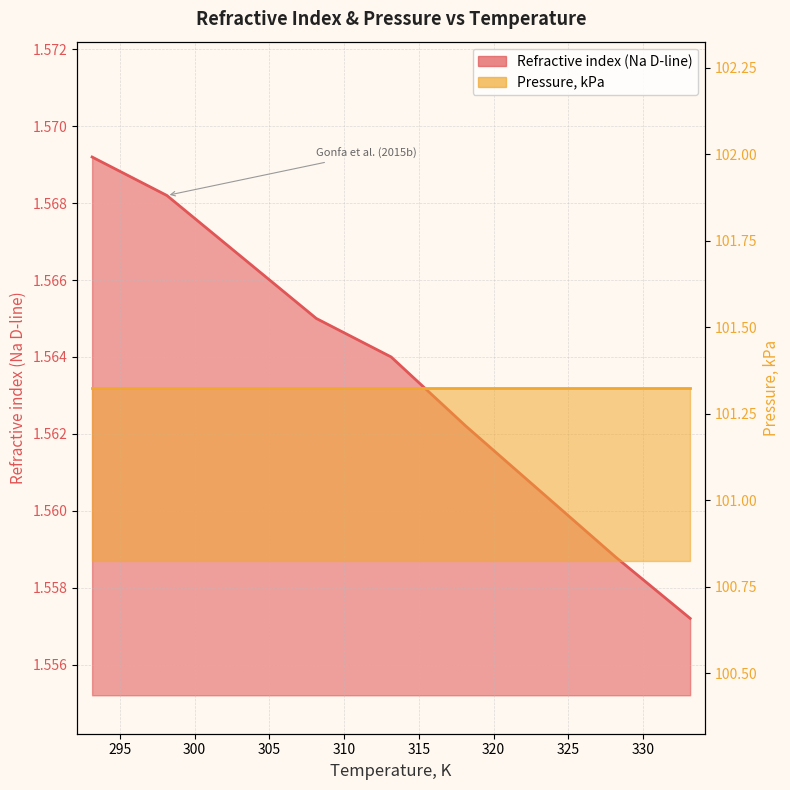

What is the minimum value shown in the chart?

1.6